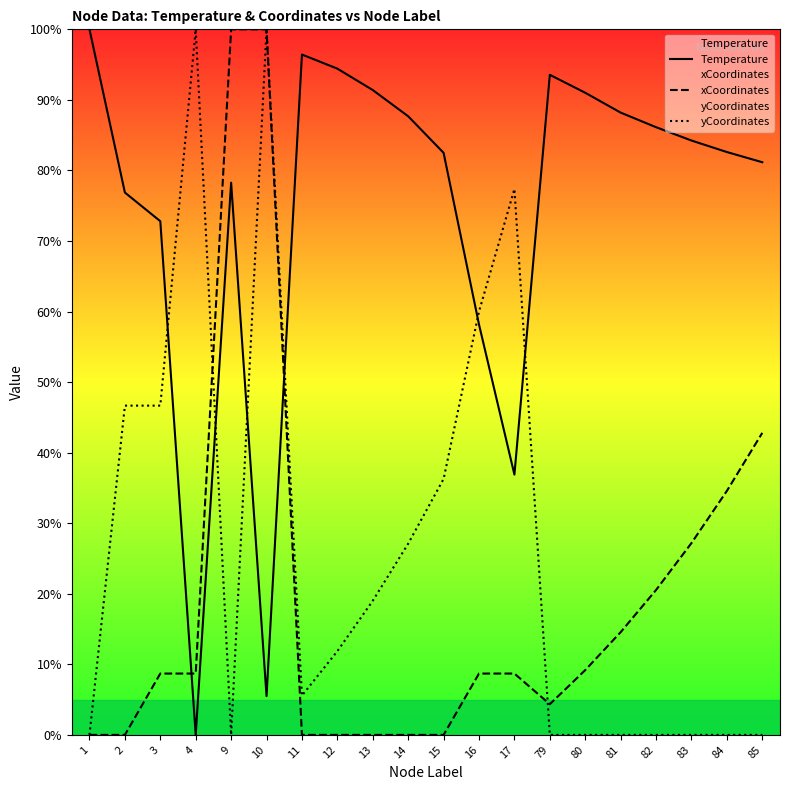

How many interior local peaks does the Temperature series have?

3